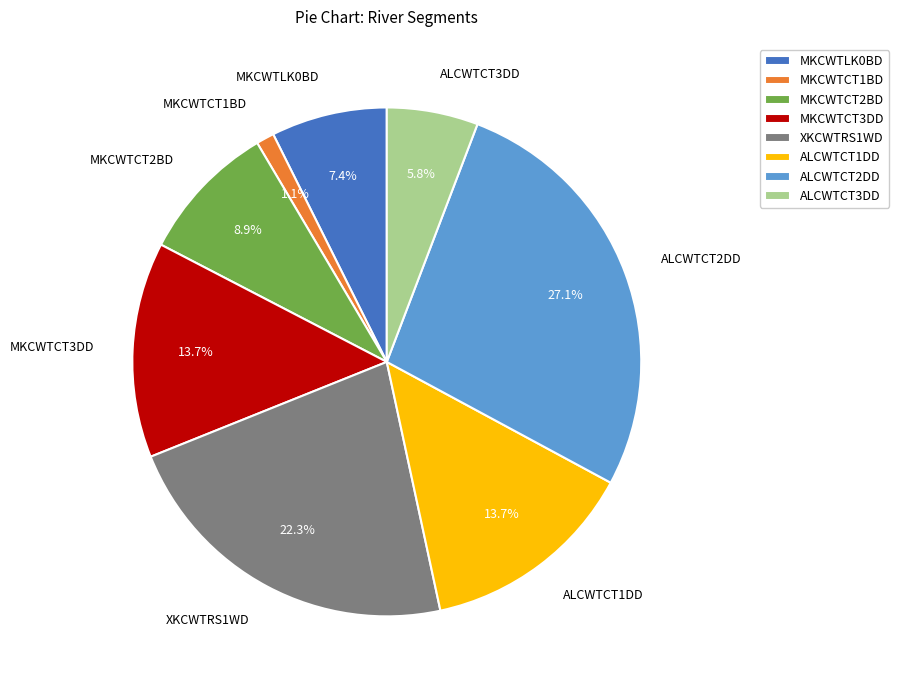

To the nearest percent, what is the difference between the largest and smallest slice percentages?

26%